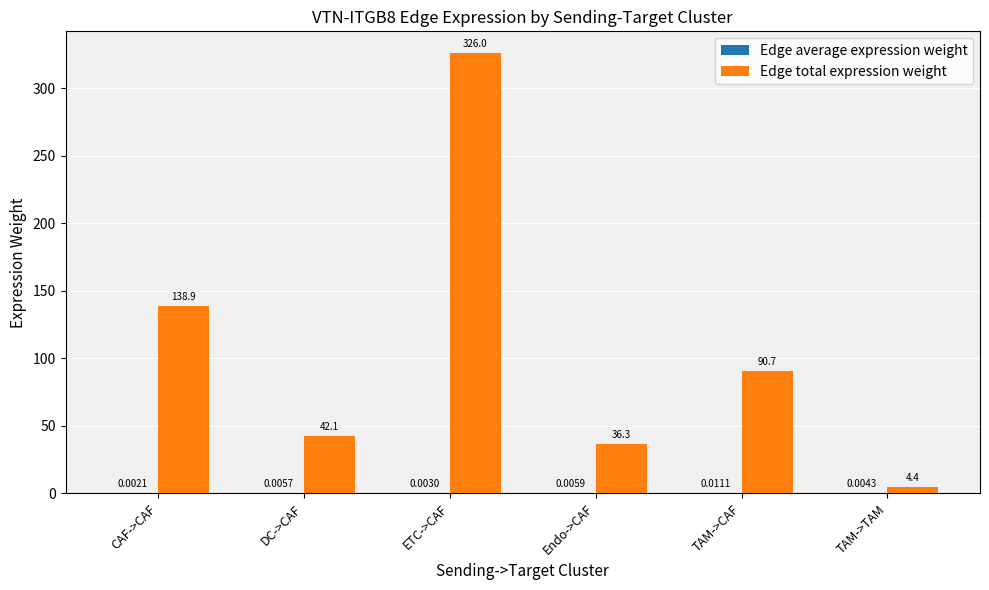

The Edge total expression weight series shows 72.5 at DC->CAF. True or false?

False